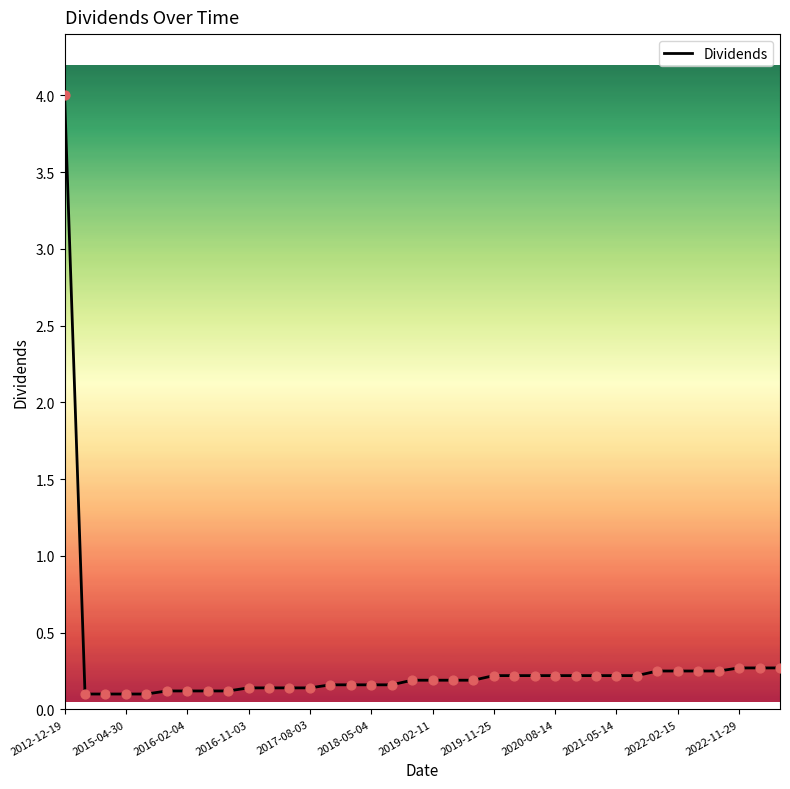

What is the greatest value displayed?

4.0